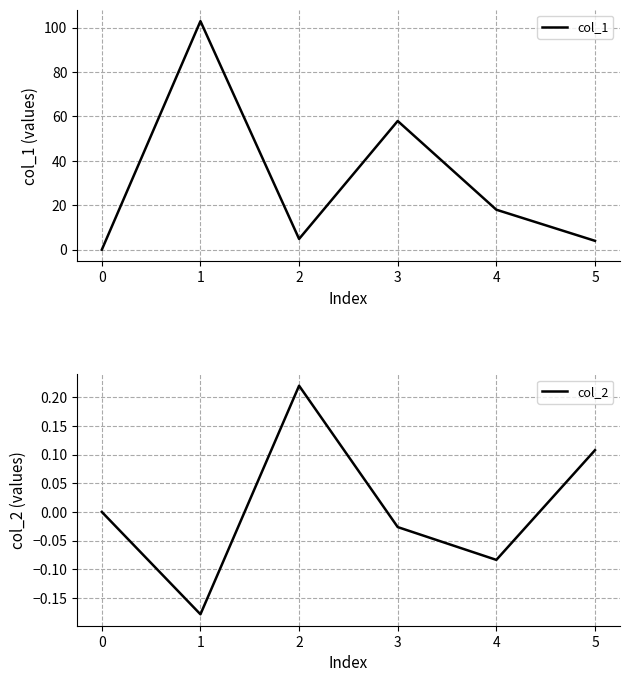

Does the chart display data point markers on the line(s)?

No